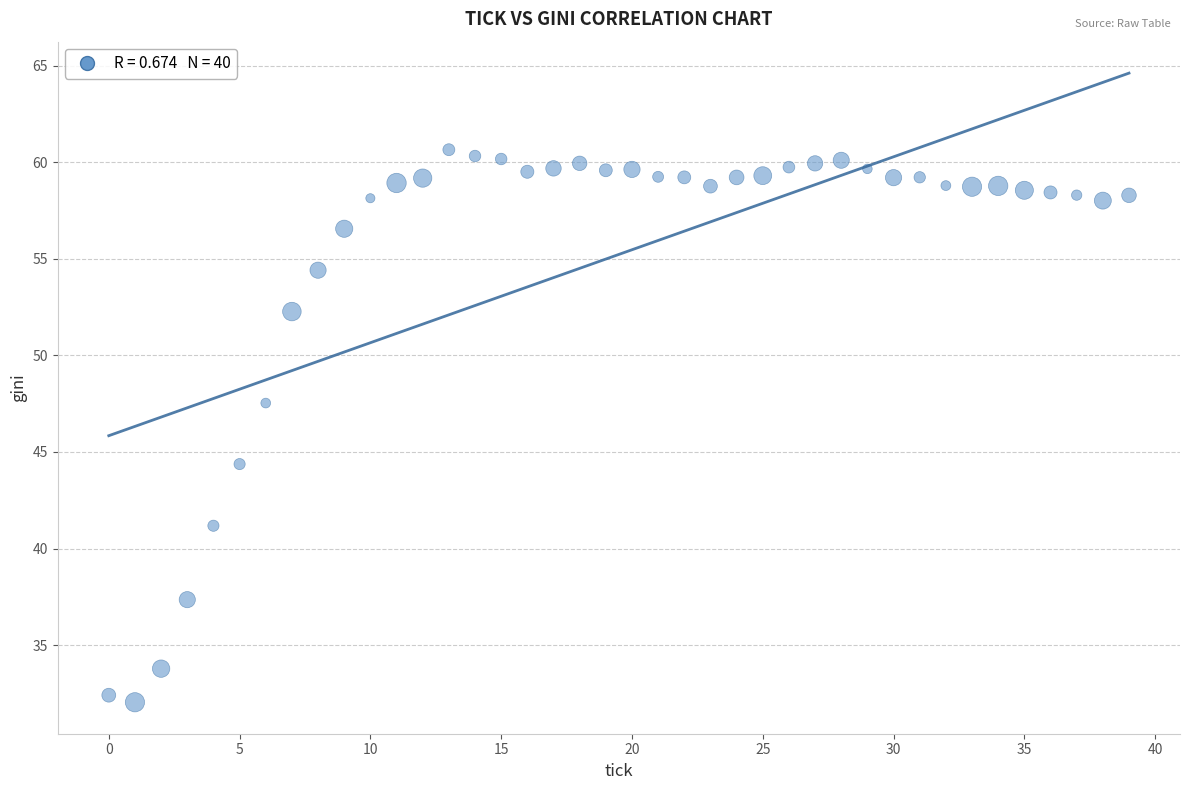

What is the range of Y values (max minus min)?

28.6